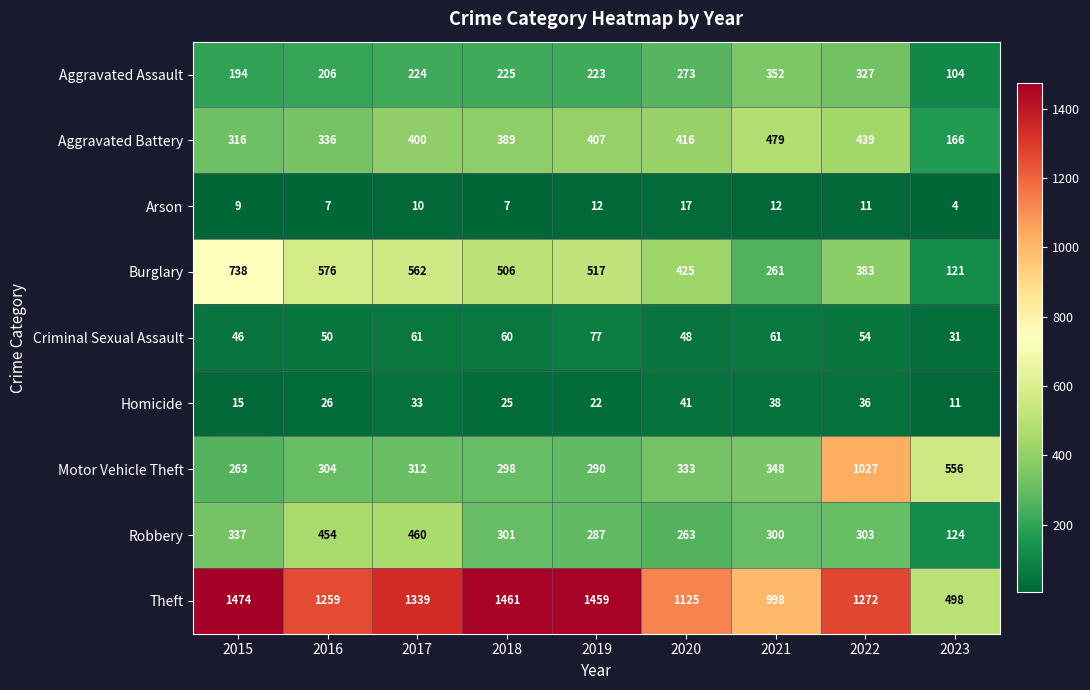

List the series in order of their peak value, lowest first.

Arson, Homicide, Criminal Sexual Assault, Aggravated Assault, Robbery, Aggravated Battery, Burglary, Motor Vehicle Theft, Theft